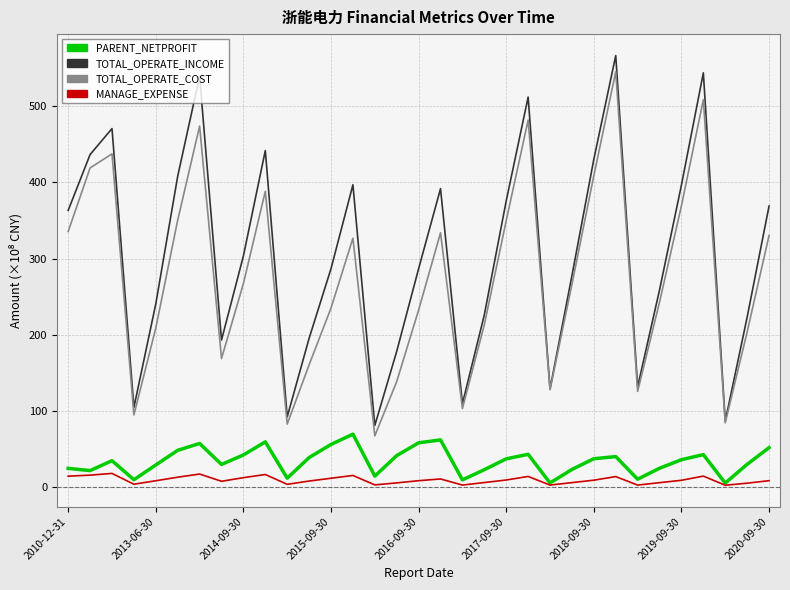

List the series in order of their peak value, highest first.

TOTAL_OPERATE_INCOME, TOTAL_OPERATE_COST, PARENT_NETPROFIT, MANAGE_EXPENSE